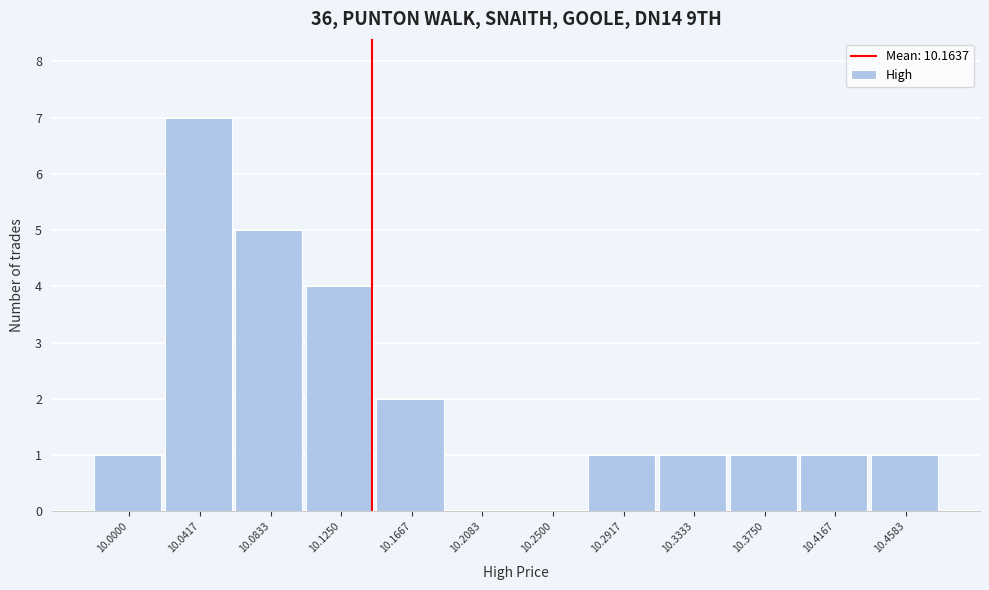

Reading right to left, what are all the values shown in this chart?

10.4583=1	10.4167=1	10.3750=1	10.3333=1	10.2917=1	10.2500=0	10.2083=0	10.1667=2	10.1250=4	10.0833=5	10.0417=7	10.0000=1